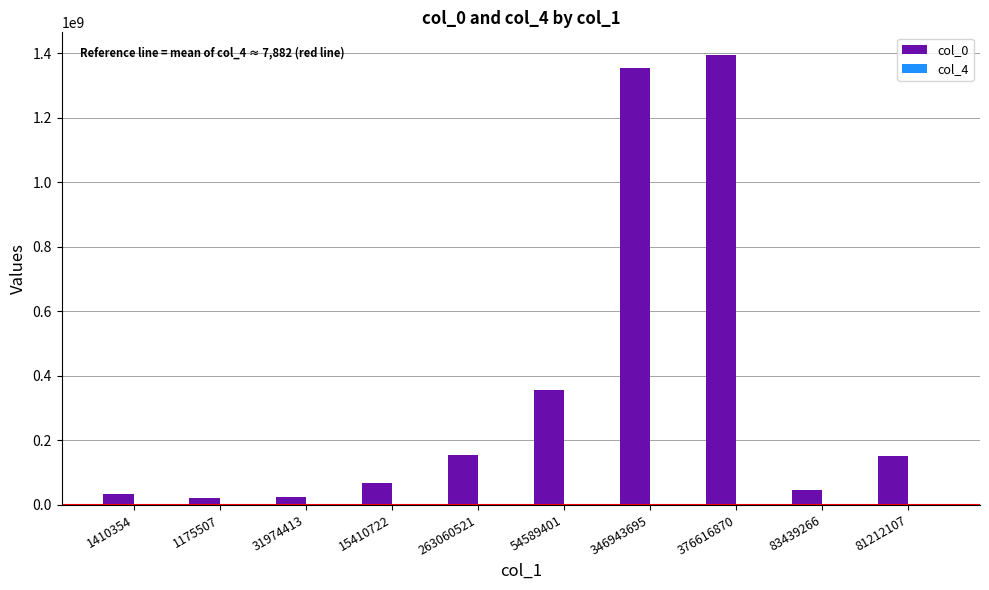

What is the highest value of the col_0 series?

1394588609